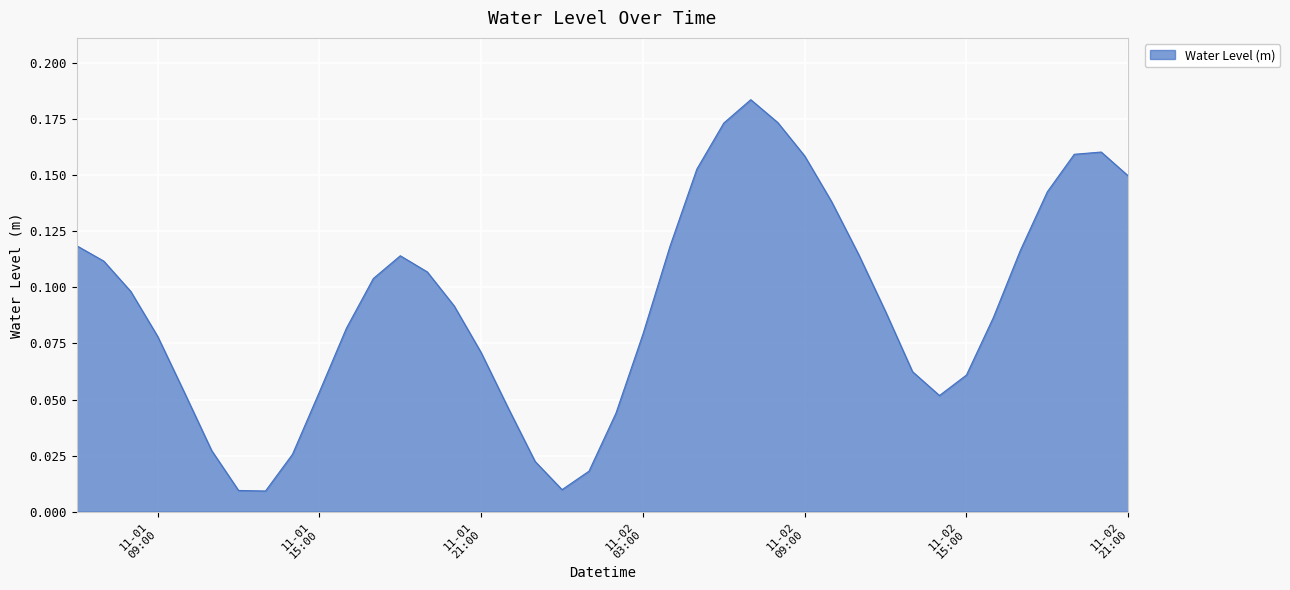

Does the chart have visible grid lines?

Yes